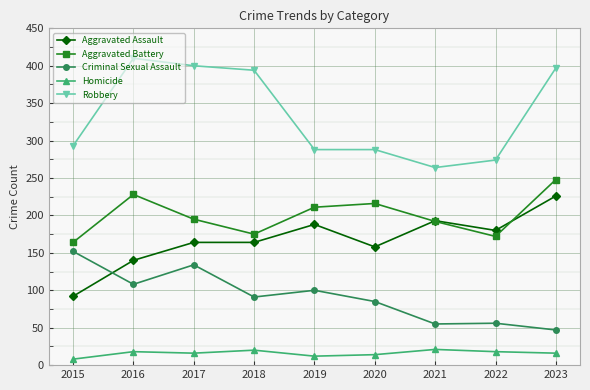

How many distinct data groups are displayed?

5